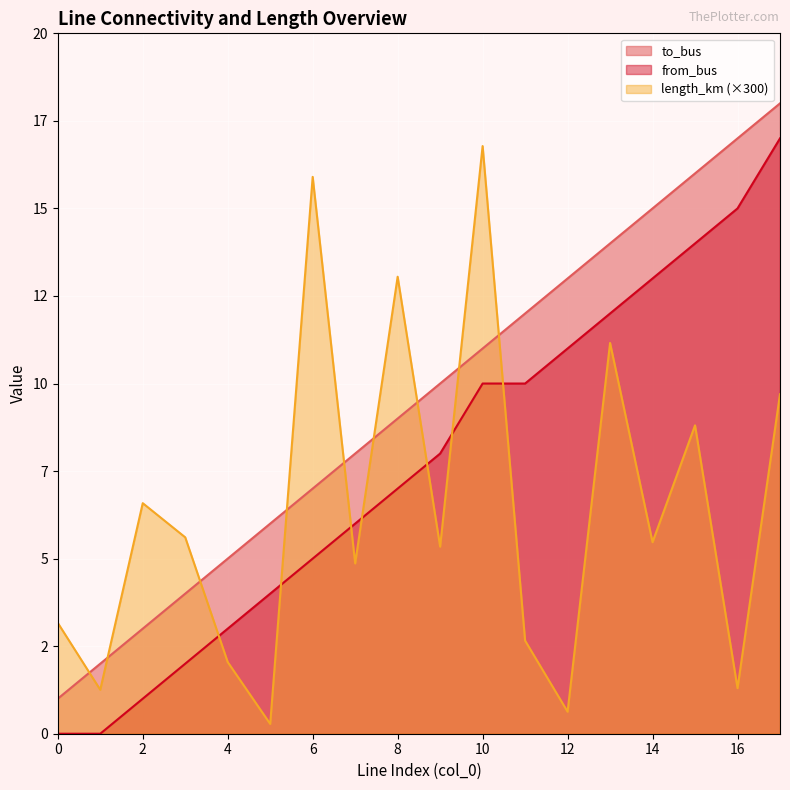

The value of length_km at 11 is 0.9. True or false?

False